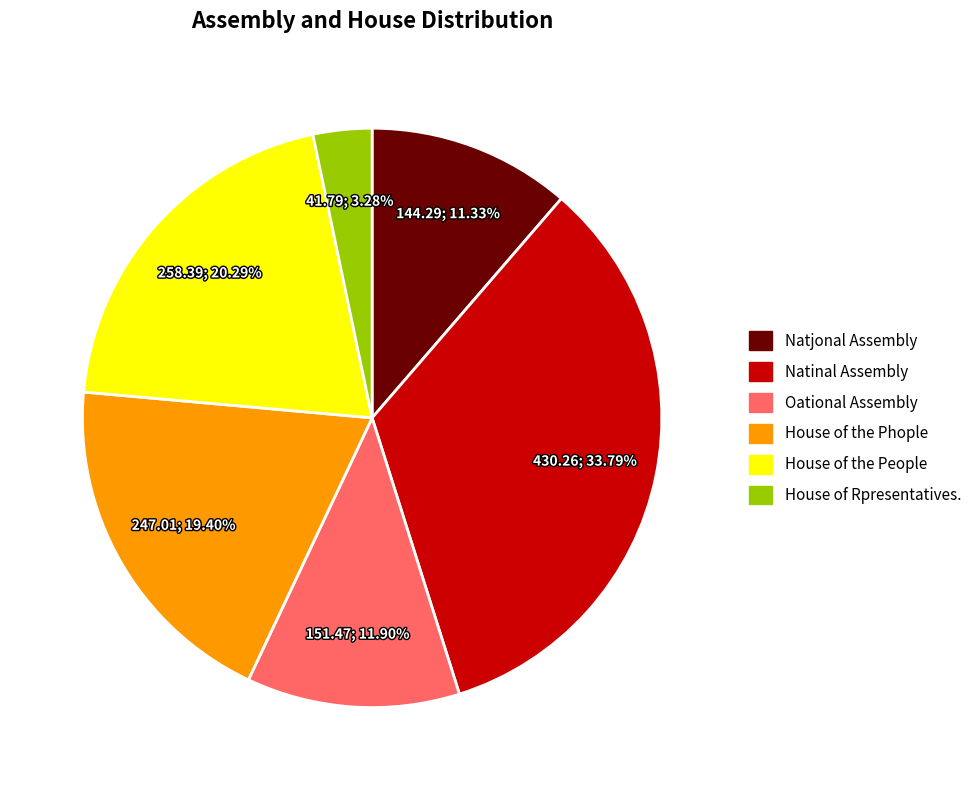

How much of the chart is everything except Natjonal Assembly?

88.7%